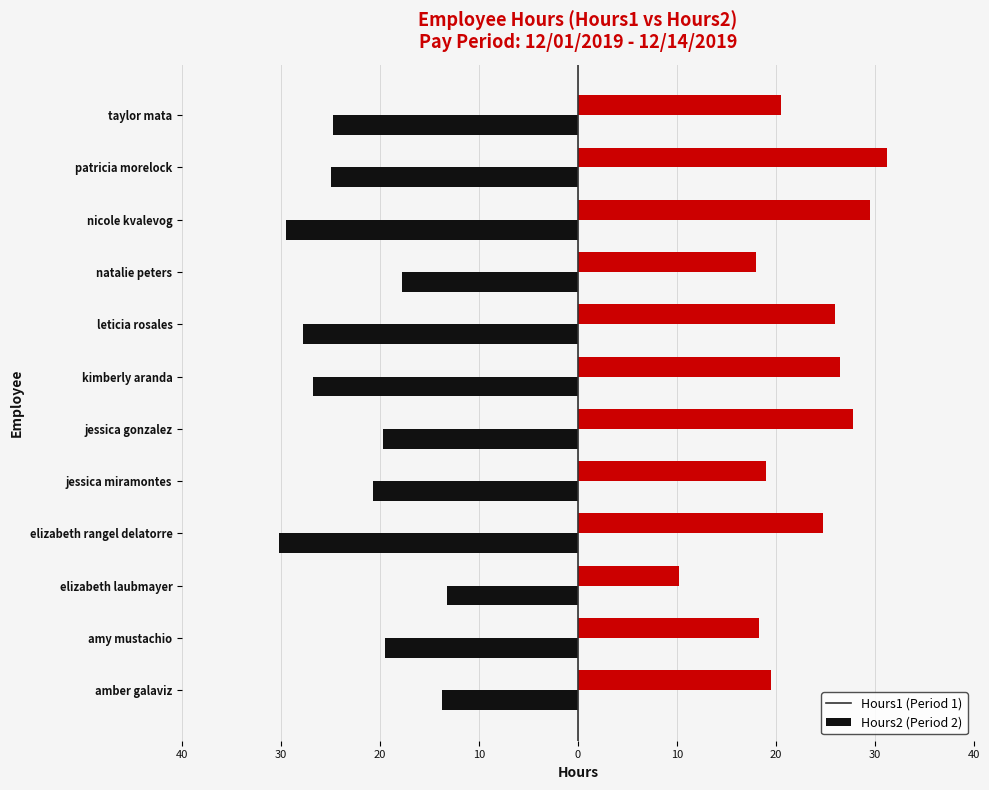

True or false: Hours2 has a value of 4.7 at taylor mata.

False